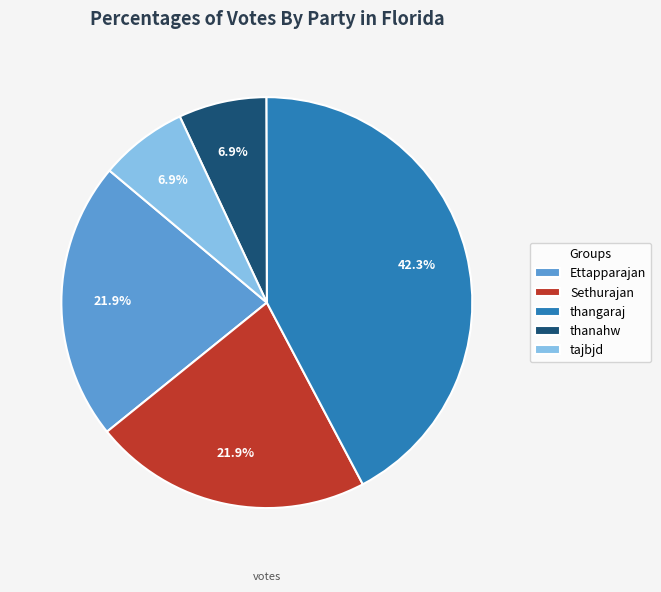

Is there a majority slice in this chart?

No